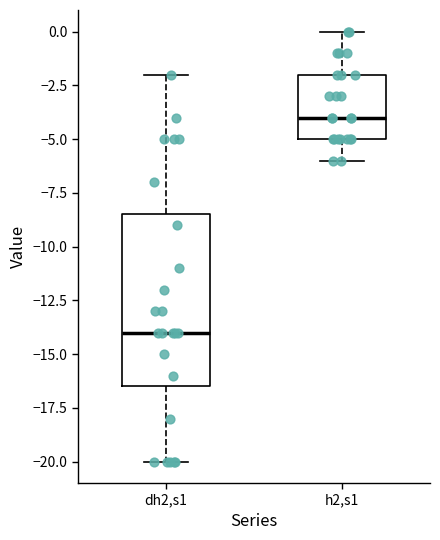

Reading left to right, transcribe this box plot: for each box, give where its median line is, the range the box spans, and where its two whiskers end, as read against the y-axis. The values are not printed on the chart, so give them approximately, as read against the axis.

dh2,s1: median -14.0, box -16.5 to -8.5, whiskers -20.0 to -2.0
h2,s1: median -4.0, box -5.0 to -2.0, whiskers -6.0 to 0.0